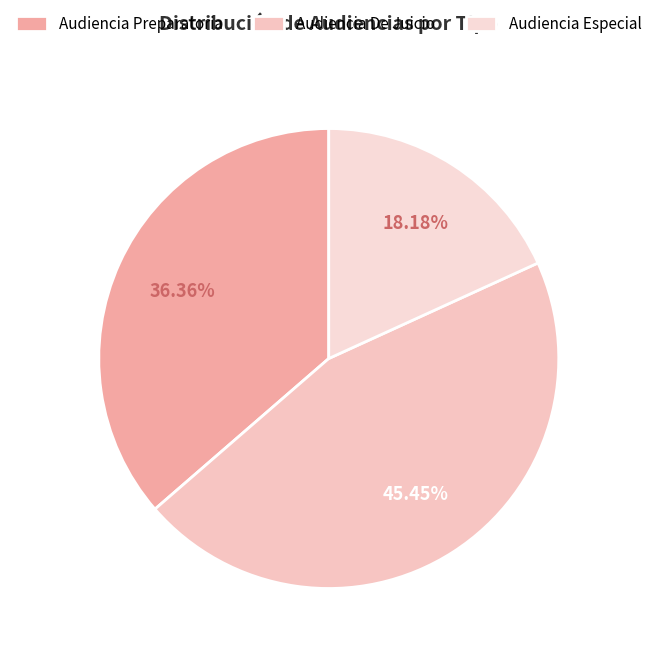

To the nearest percent, what percentage of the pie is Audiencia Preparatoria?

36%